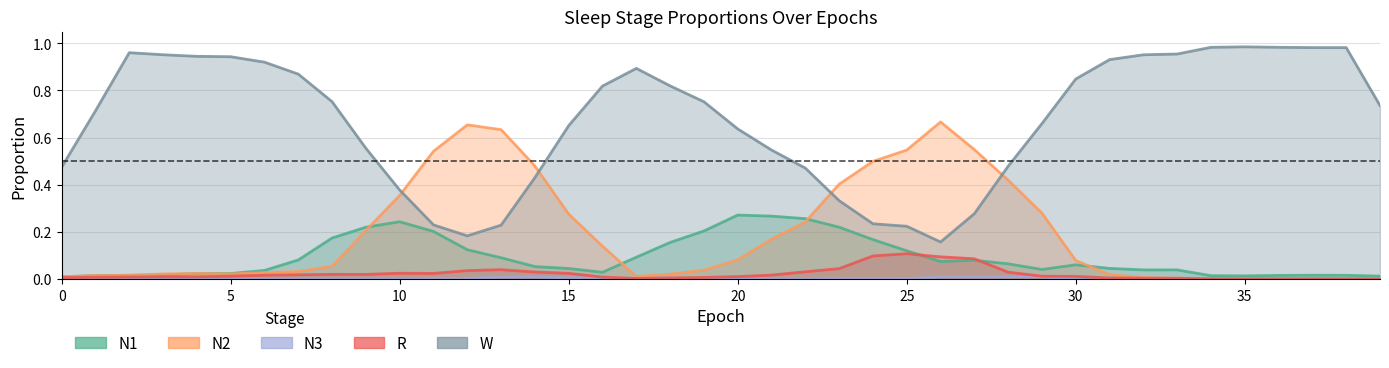

Which series has the largest total across all categories?

W